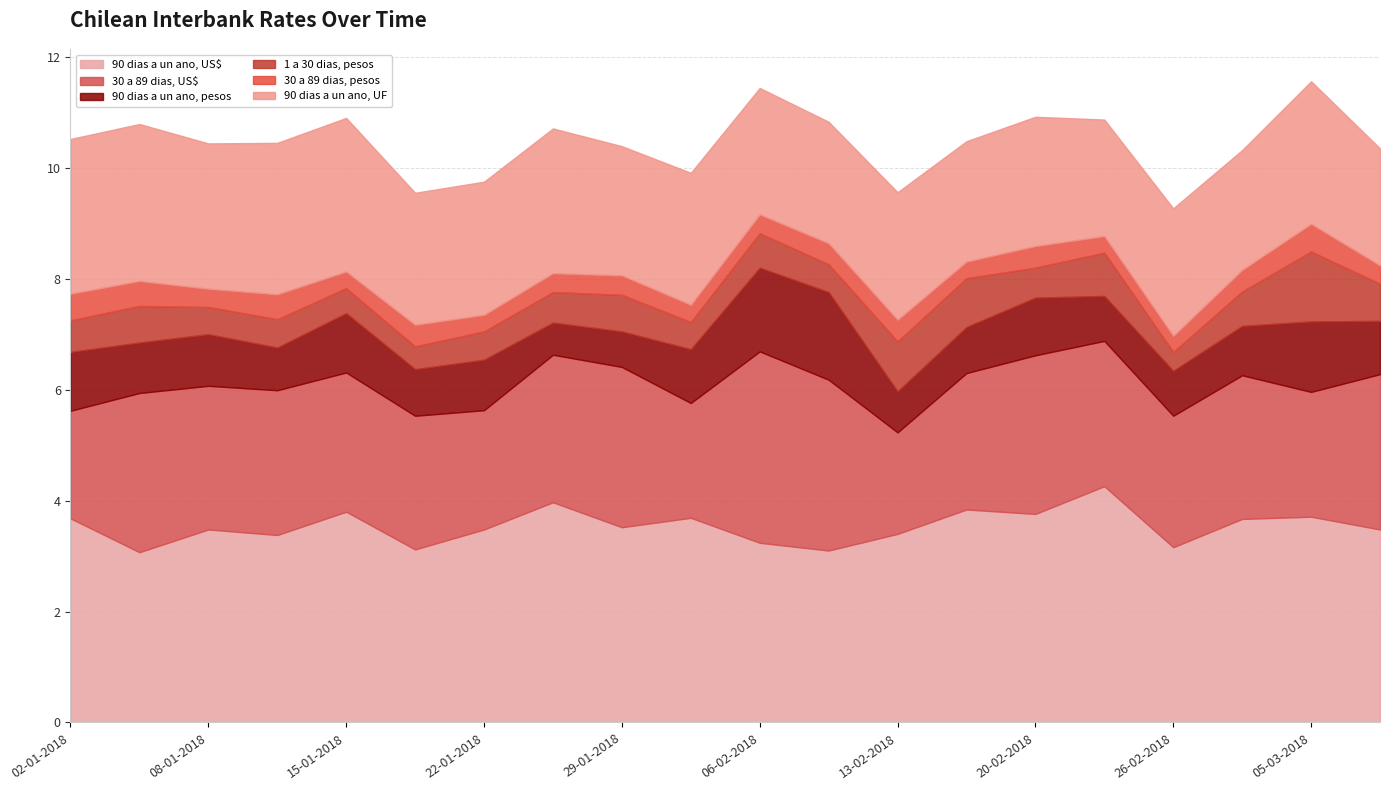

Reading left to right, extract all data points from this chart.

90 dias a un ano, US$: 02-01-2018=3.7	05-01-2018=3.1	08-01-2018=3.5	12-01-2018=3.4	15-01-2018=3.8	19-01-2018=3.1	22-01-2018=3.5	26-01-2018=4.0	29-01-2018=3.5	02-02-2018=3.7	06-02-2018=3.2	09-02-2018=3.1	13-02-2018=3.4	16-02-2018=3.8	20-02-2018=3.8	23-02-2018=4.3	26-02-2018=3.2	01-03-2018=3.7	05-03-2018=3.7	08-03-2018=3.5
30 a 89 dias, US$: 02-01-2018=1.9	05-01-2018=2.9	08-01-2018=2.6	12-01-2018=2.6	15-01-2018=2.5	19-01-2018=2.4	22-01-2018=2.1	26-01-2018=2.7	29-01-2018=2.9	02-02-2018=2.1	06-02-2018=3.5	09-02-2018=3.1	13-02-2018=1.8	16-02-2018=2.5	20-02-2018=2.9	23-02-2018=2.6	26-02-2018=2.4	01-03-2018=2.6	05-03-2018=2.2	08-03-2018=2.8
90 dias a un ano, pesos: 02-01-2018=1.1	05-01-2018=0.9	08-01-2018=0.9	12-01-2018=0.8	15-01-2018=1.1	19-01-2018=0.8	22-01-2018=0.9	26-01-2018=0.6	29-01-2018=0.6	02-02-2018=1.0	06-02-2018=1.5	09-02-2018=1.6	13-02-2018=0.7	16-02-2018=0.8	20-02-2018=1.0	23-02-2018=0.8	26-02-2018=0.8	01-03-2018=0.9	05-03-2018=1.3	08-03-2018=1.0
1 a 30 dias, pesos: 02-01-2018=0.6	05-01-2018=0.7	08-01-2018=0.5	12-01-2018=0.5	15-01-2018=0.5	19-01-2018=0.4	22-01-2018=0.5	26-01-2018=0.6	29-01-2018=0.7	02-02-2018=0.5	06-02-2018=0.6	09-02-2018=0.5	13-02-2018=0.9	16-02-2018=0.9	20-02-2018=0.5	23-02-2018=0.8	26-02-2018=0.3	01-03-2018=0.6	05-03-2018=1.3	08-03-2018=0.7
30 a 89 dias, pesos: 02-01-2018=0.5	05-01-2018=0.5	08-01-2018=0.3	12-01-2018=0.5	15-01-2018=0.3	19-01-2018=0.4	22-01-2018=0.3	26-01-2018=0.3	29-01-2018=0.3	02-02-2018=0.3	06-02-2018=0.3	09-02-2018=0.4	13-02-2018=0.4	16-02-2018=0.3	20-02-2018=0.4	23-02-2018=0.3	26-02-2018=0.3	01-03-2018=0.4	05-03-2018=0.5	08-03-2018=0.3
90 dias a un ano, UF: 02-01-2018=2.8	05-01-2018=2.8	08-01-2018=2.6	12-01-2018=2.7	15-01-2018=2.8	19-01-2018=2.4	22-01-2018=2.4	26-01-2018=2.6	29-01-2018=2.3	02-02-2018=2.4	06-02-2018=2.3	09-02-2018=2.2	13-02-2018=2.3	16-02-2018=2.2	20-02-2018=2.3	23-02-2018=2.1	26-02-2018=2.3	01-03-2018=2.2	05-03-2018=2.6	08-03-2018=2.1